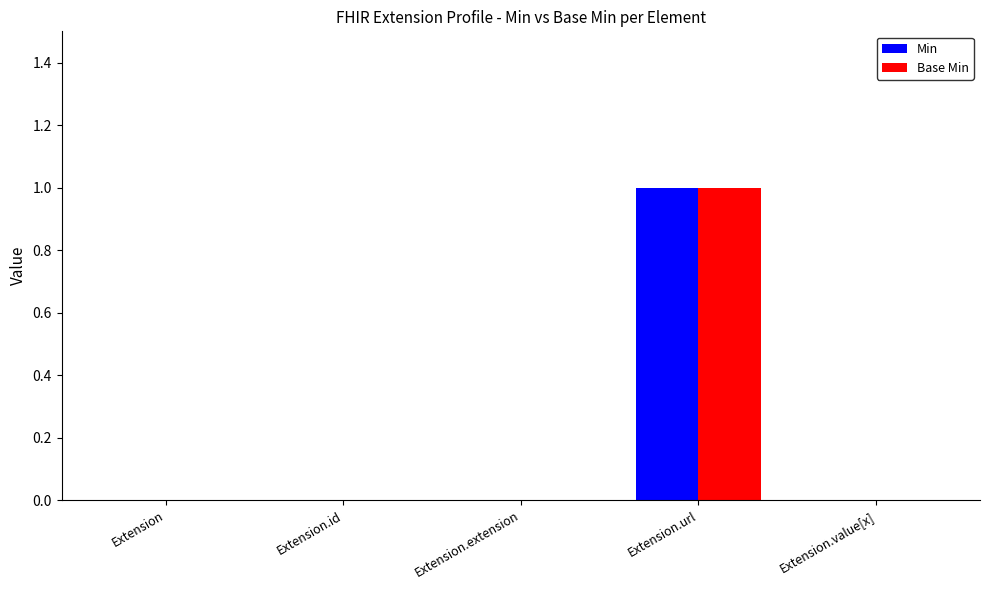

At which label does Min reach its peak?

Extension.url